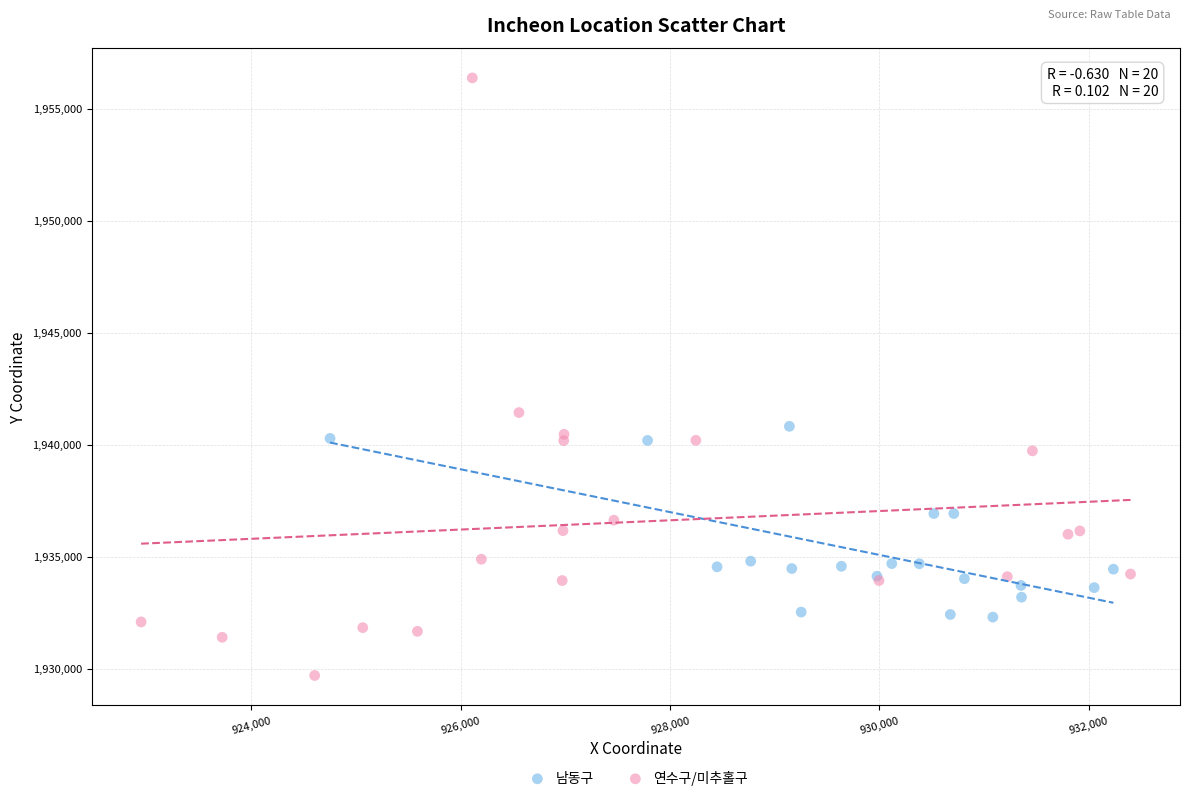

Which series reaches the minimum Y coordinate?

연수구/미추홀구